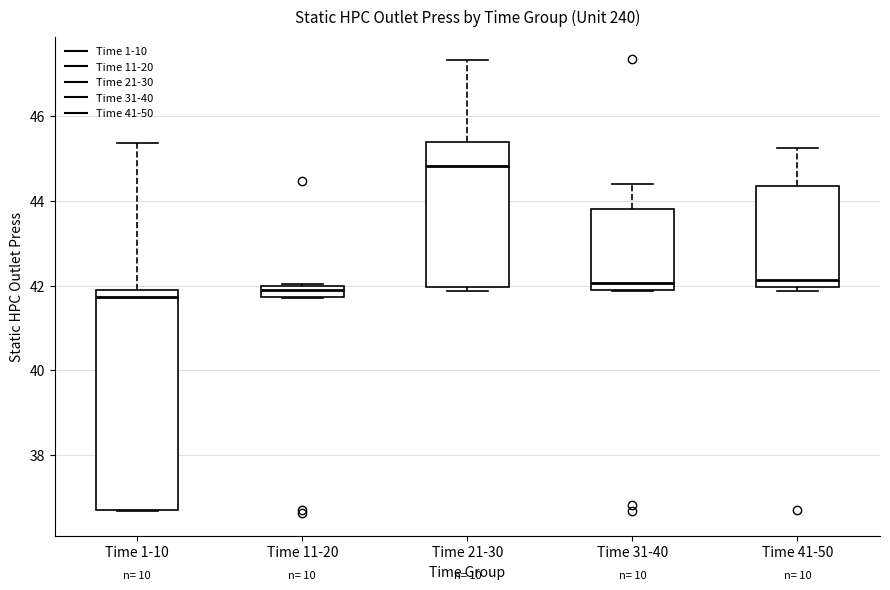

Comparing the boxes themselves (not the whiskers), which one is the tallest?

Time 1-10